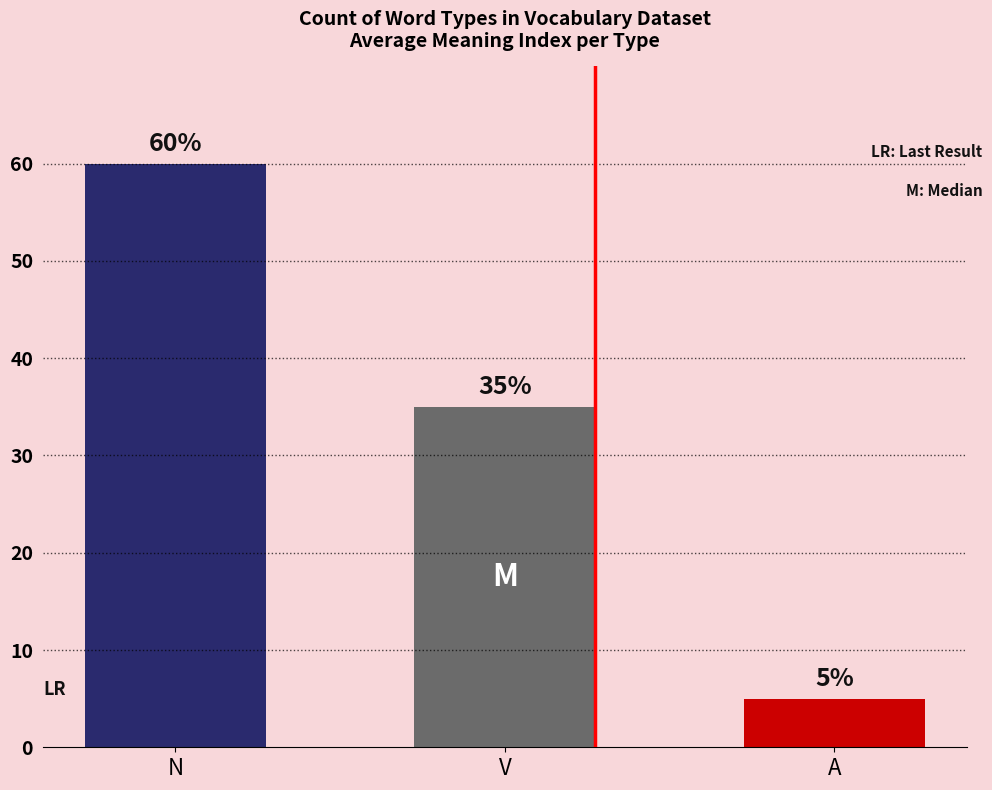

Read the value at V, to the nearest 5.

35